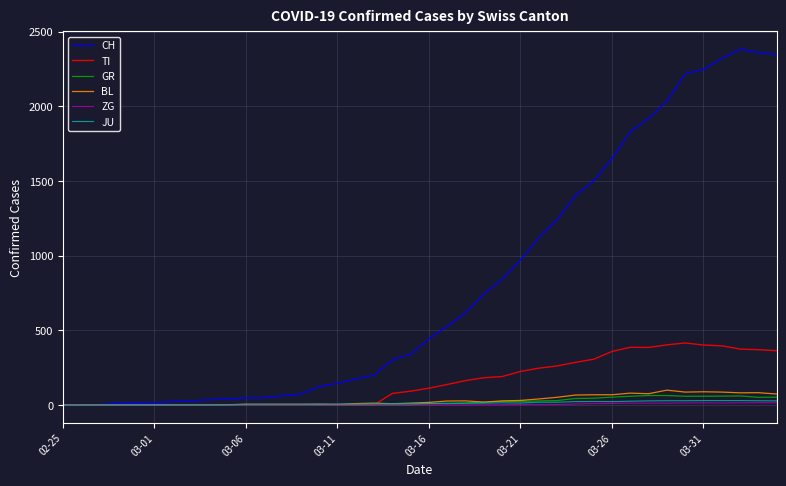

Which series has the widest spread of values?

CH